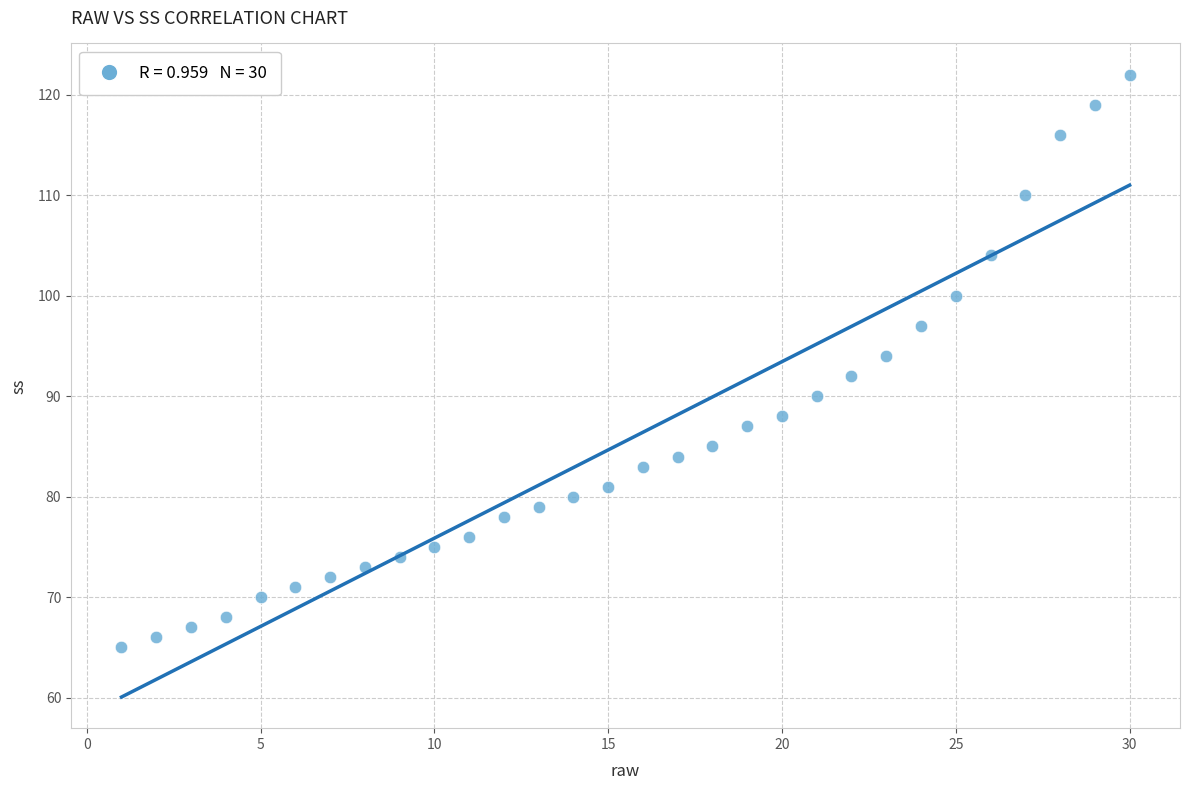

What is the range of X values (max minus min)?

29